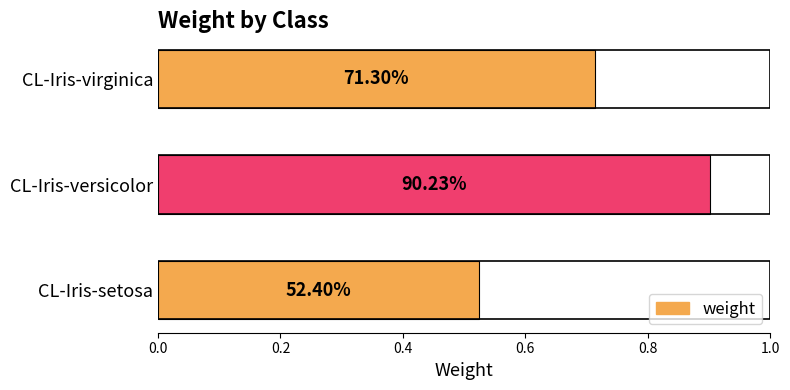

What is the smallest value displayed?

0.5